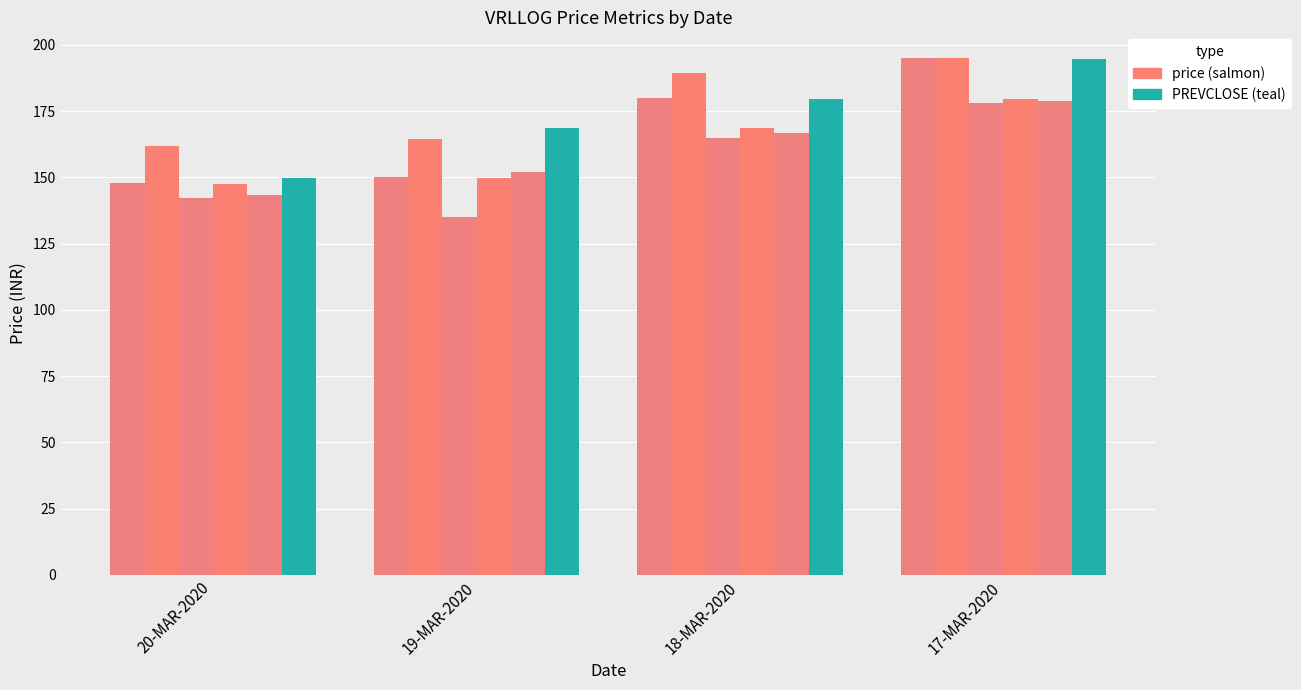

How many groups of bars are there?

4